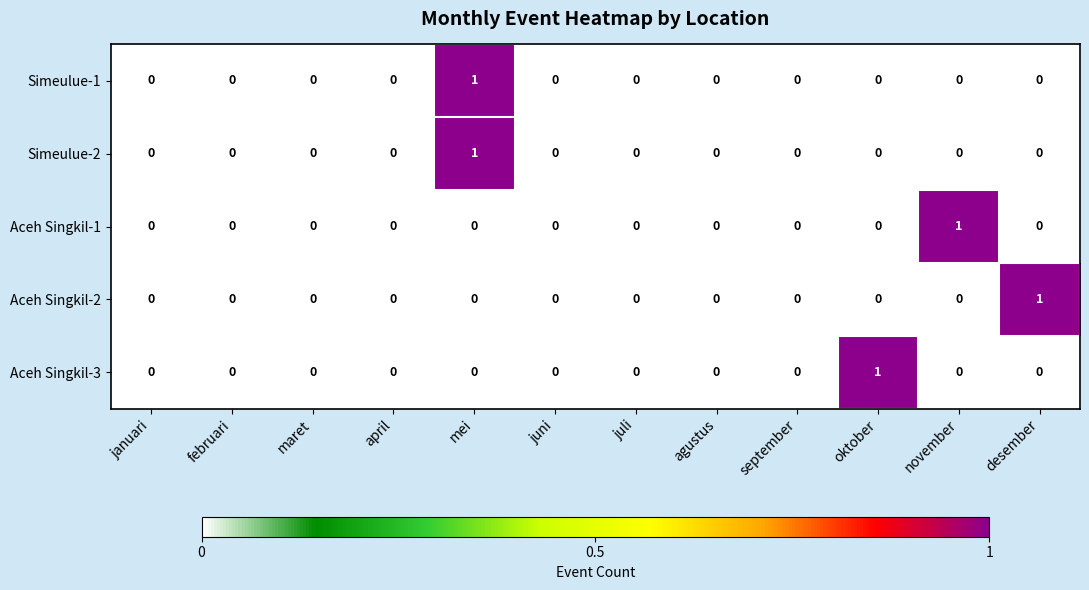

At which category is the sum across all series the highest?

mei